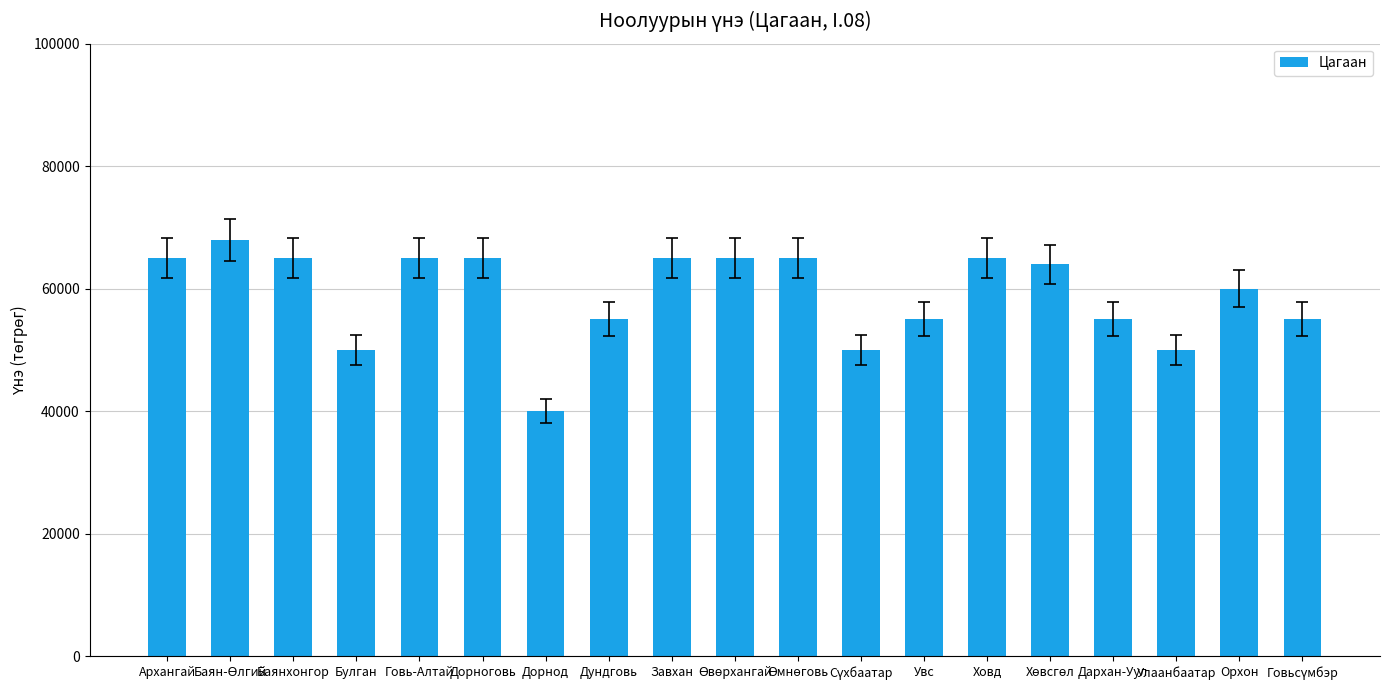

What is the greatest value displayed?

68000